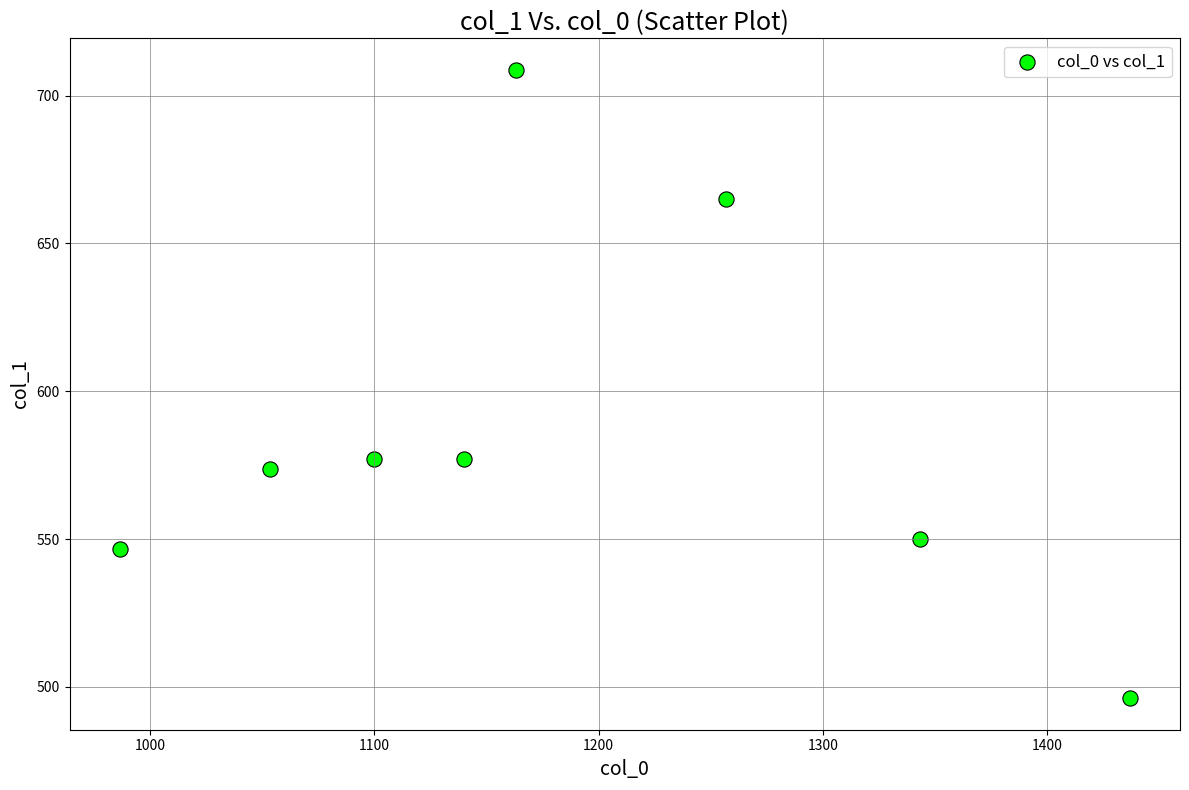

What is the range of X values (max minus min)?

450.0